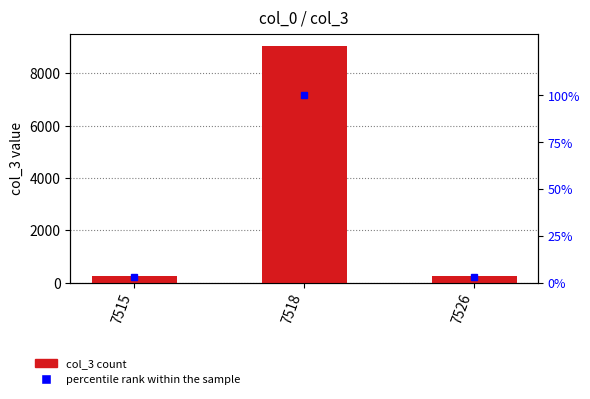

What is the smallest value displayed?

2.7